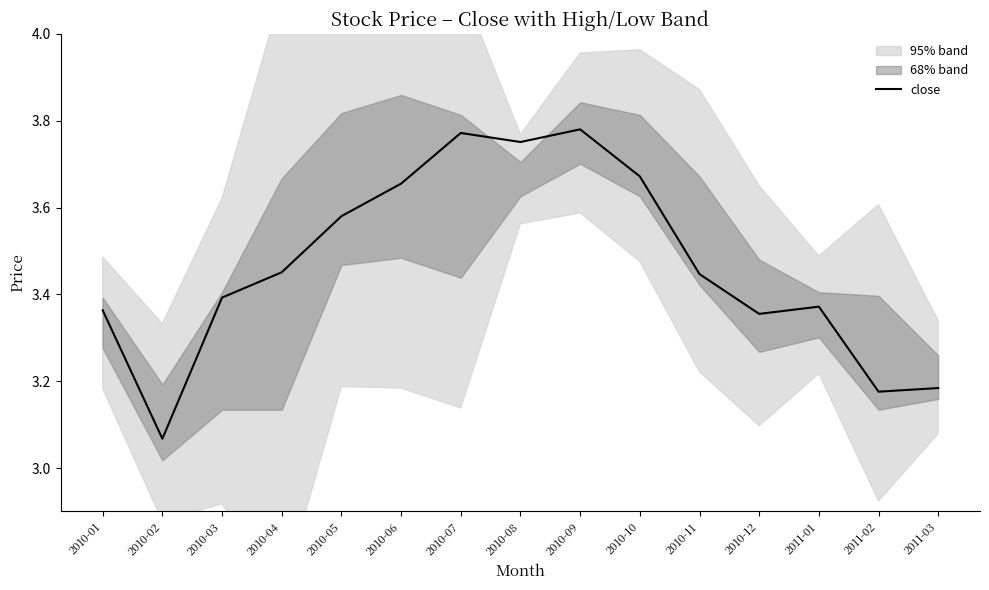

What is the sum of the values at 2010-09 and 2011-01?

7.2